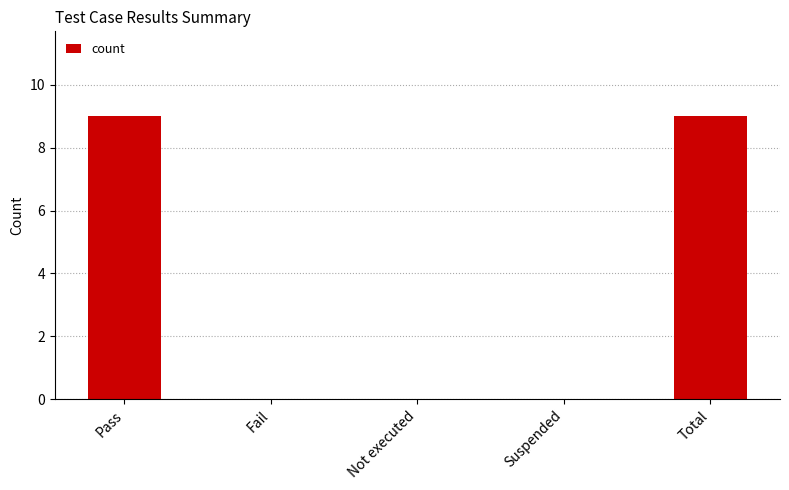

What is the approximate value at Pass?

9